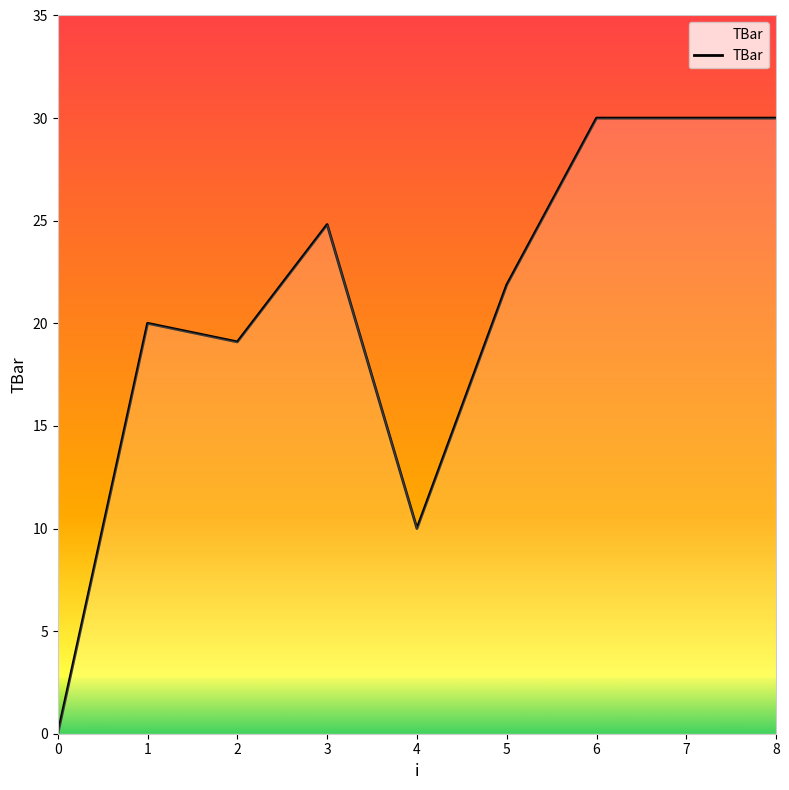

What is the maximum value shown in the chart?

30.0